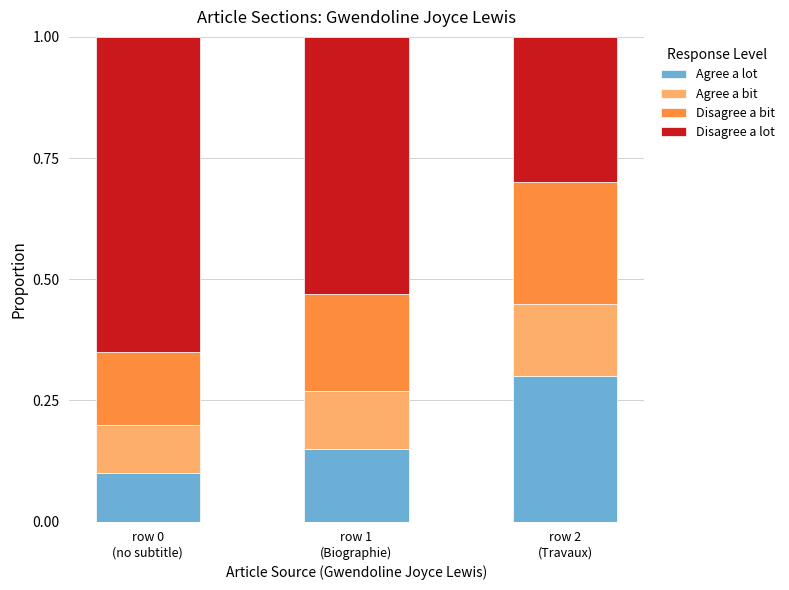

What is the total value across all series at row 1
(Biographie)?

1.0